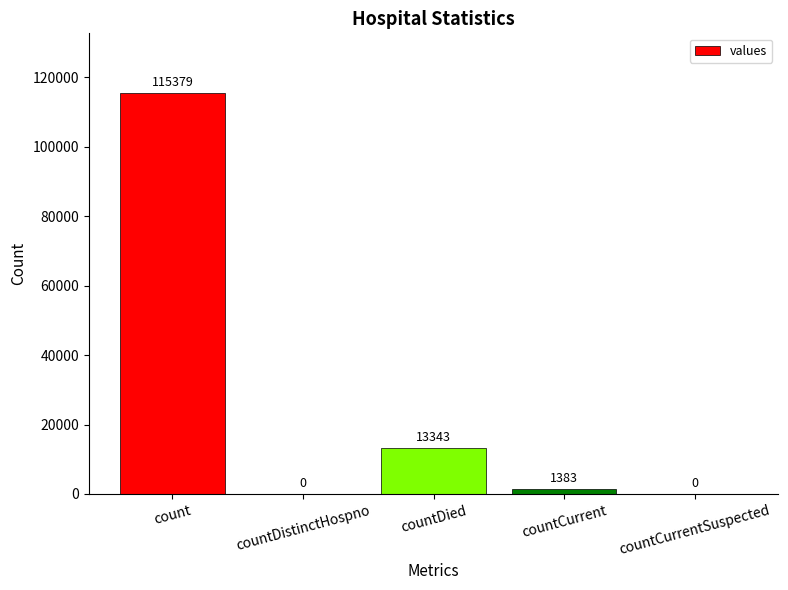

Between countDied and countCurrentSuspected, which is larger?

countDied